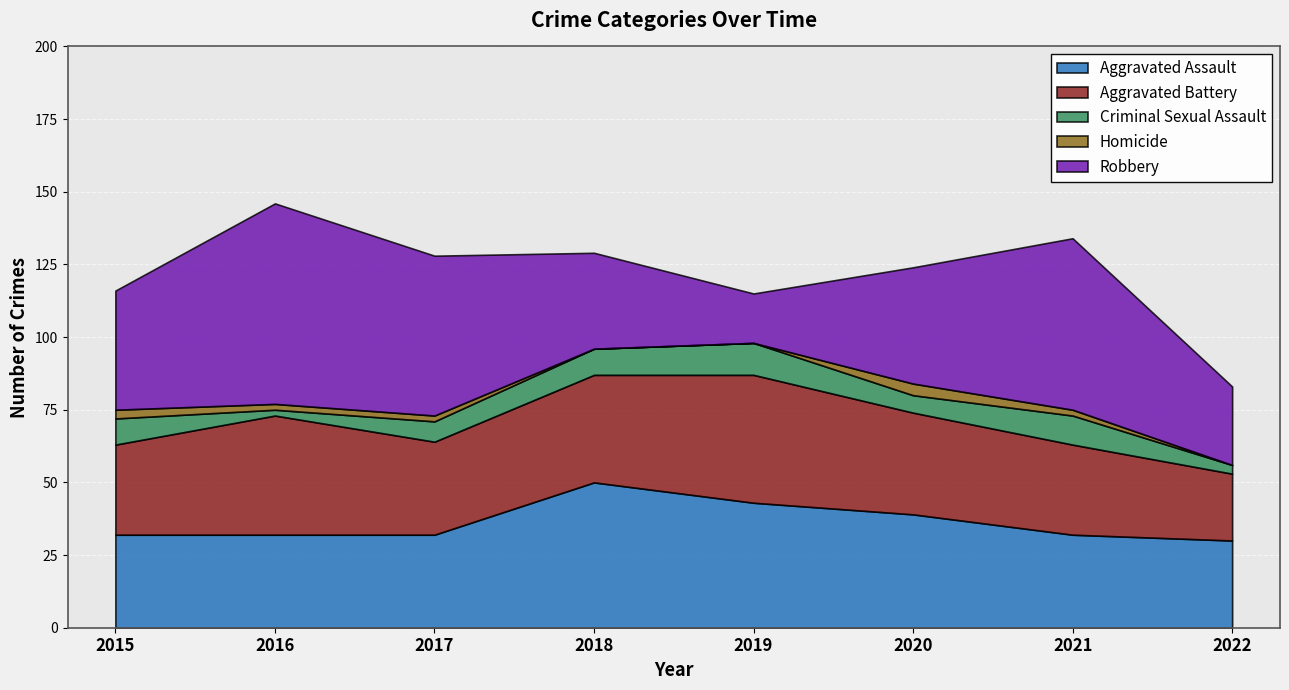

How many lines are shown in the chart?

5